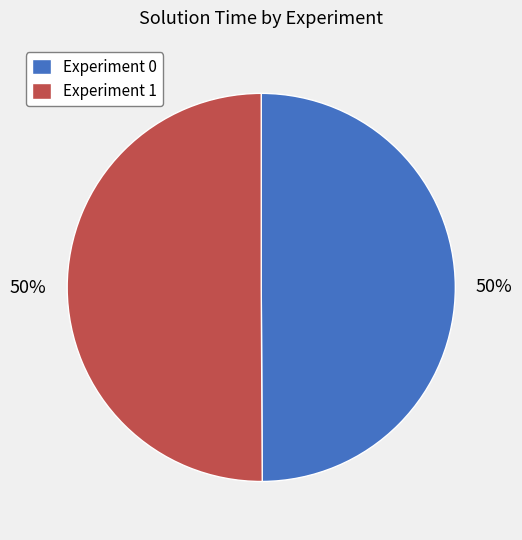

To the nearest percent, what is the combined percentage of Experiment 0 and Experiment 1?

100%